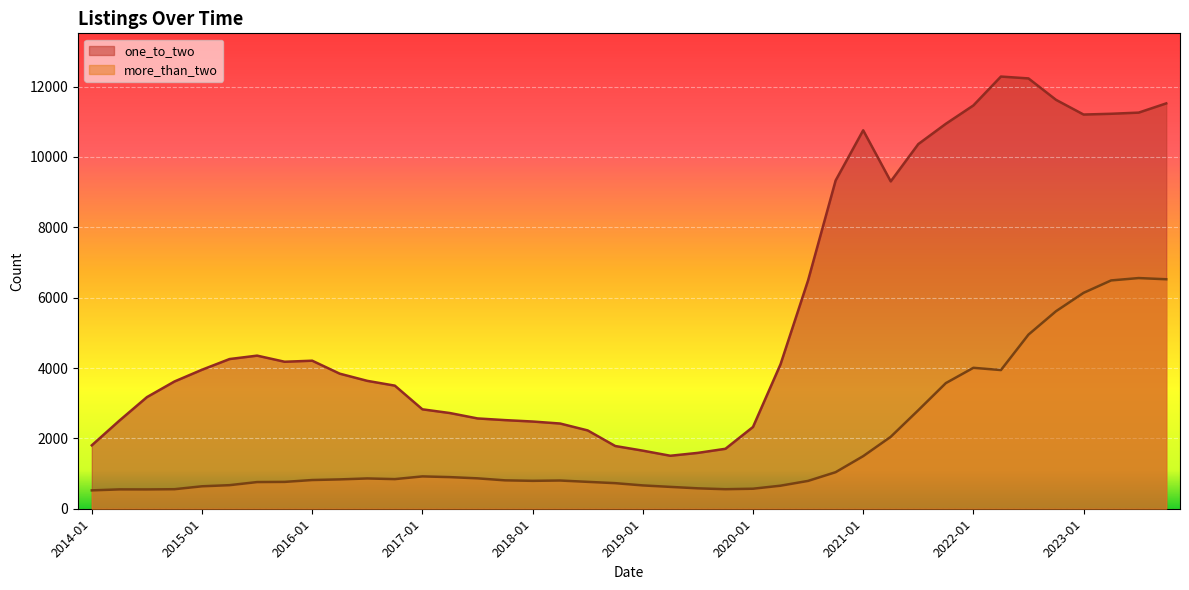

True or false: more_than_two and one_to_two intersect in this chart.

False